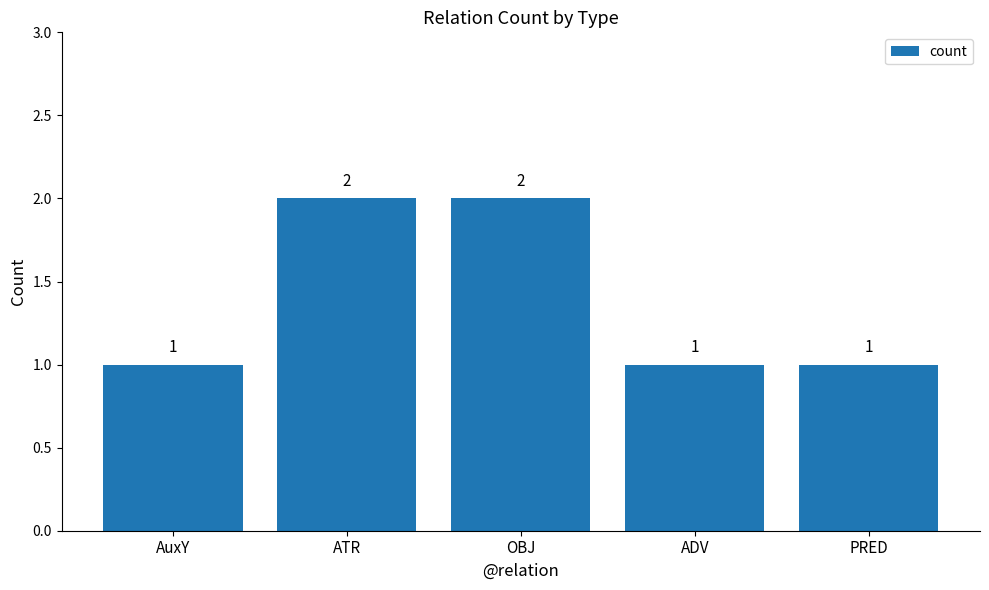

Are the bars horizontal?

No